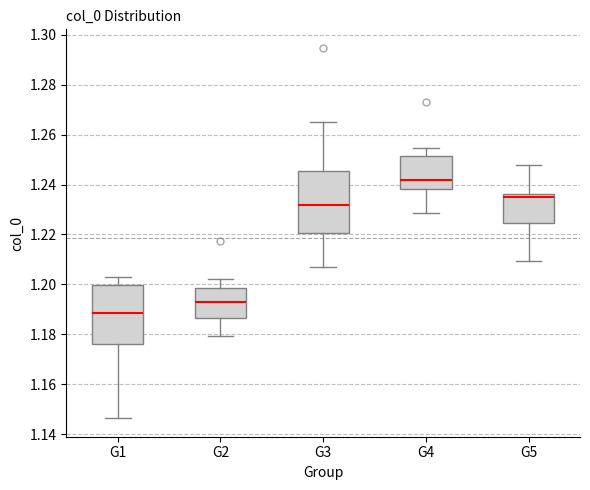

Reading left to right, transcribe this box plot: for each box, give where its median line is, the range the box spans, and where its two whiskers end, as read against the y-axis. The values are not printed on the chart, so give them approximately, as read against the axis.

G1: median 1.188, box 1.176 to 1.200, whiskers 1.146 to 1.202
G2: median 1.192, box 1.186 to 1.198, whiskers 1.180 to 1.202
G3: median 1.232, box 1.220 to 1.246, whiskers 1.206 to 1.264
G4: median 1.242, box 1.238 to 1.252, whiskers 1.228 to 1.254
G5: median 1.236 (just below the box's upper edge), box 1.224 to 1.236, whiskers 1.210 to 1.248